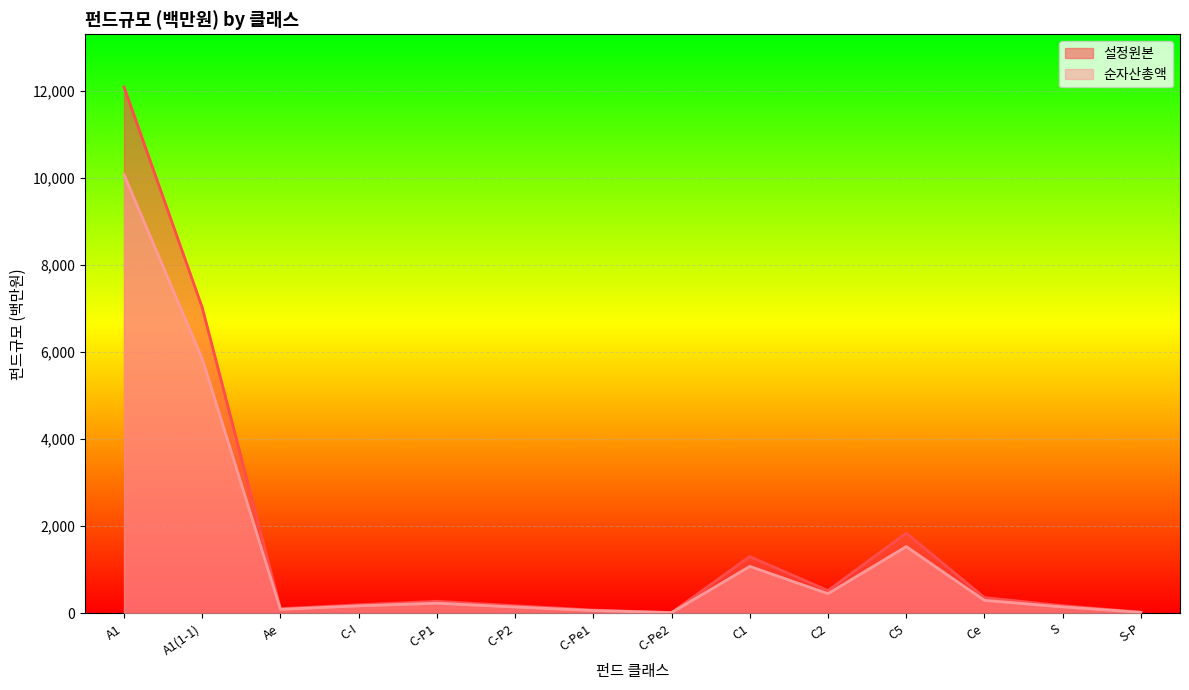

Rank the series at C1 from lowest to highest value.

순자산총액, 설정원본